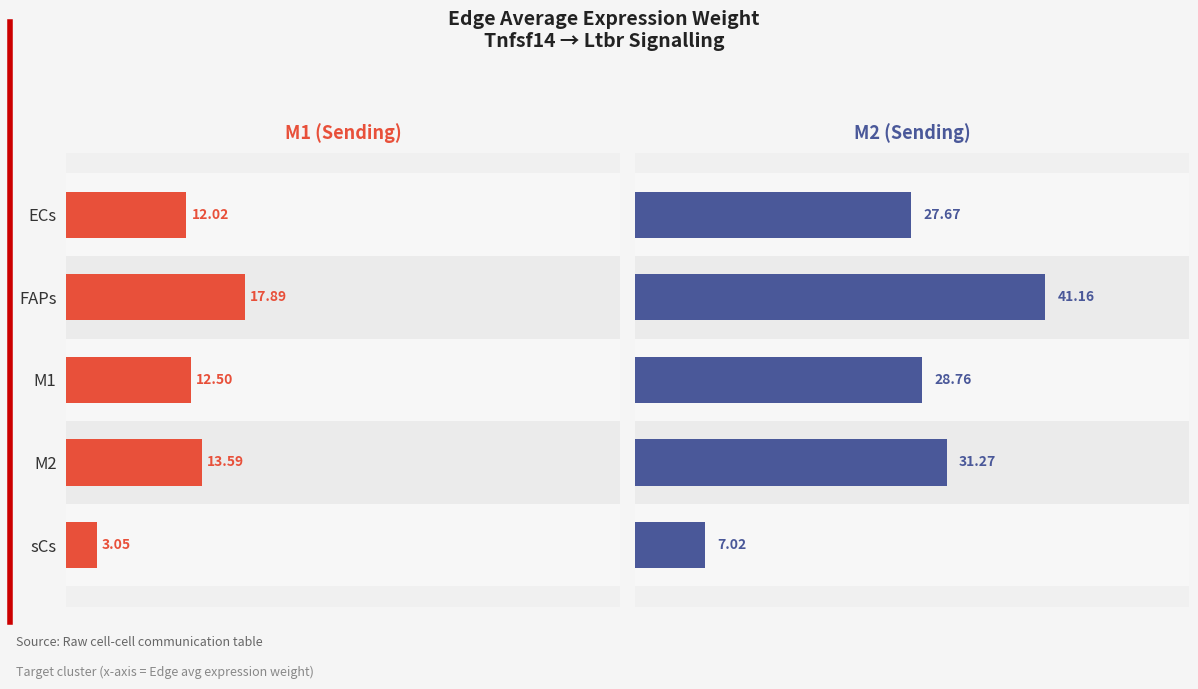

What is the value of the M1 (Sending) bar at the 5th from the left?

3.1